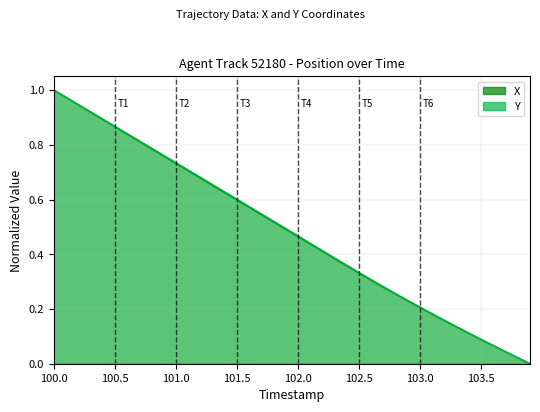

True or false: Y and X intersect in this chart.

False